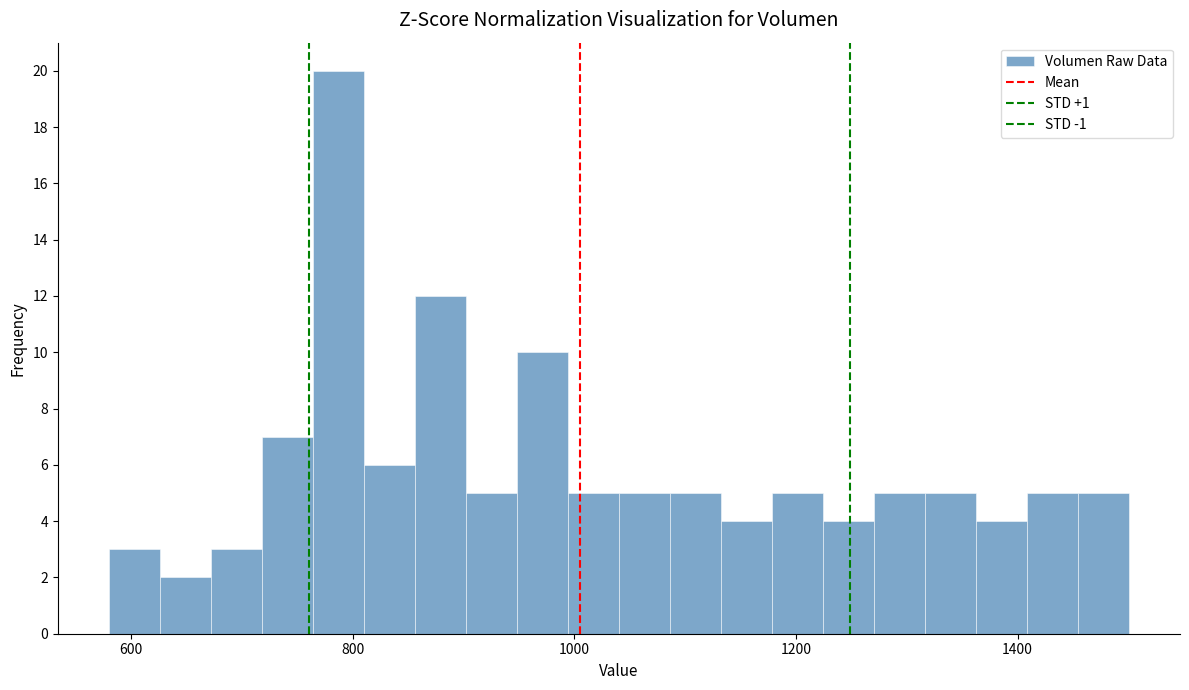

Around what value on the x-axis is the tallest bar? Give the approximate position of its centre, as read against the axis.

780